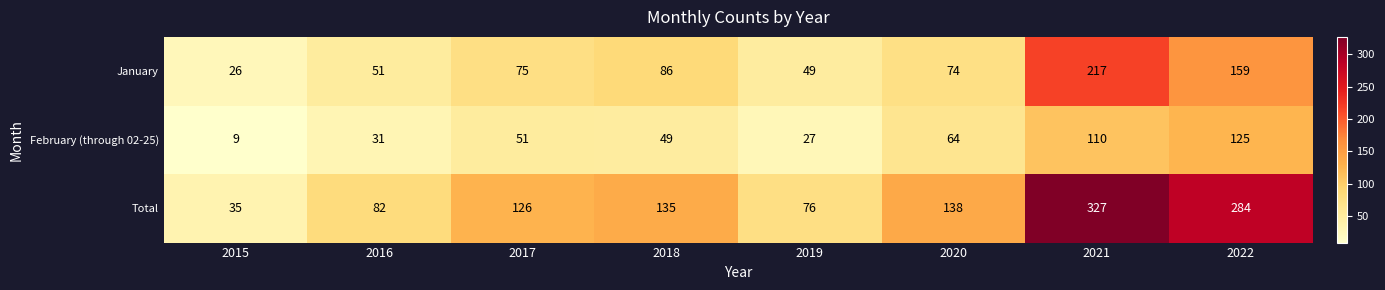

Reading left to right, what are all the values shown in this chart?

January: 26	51	75	86	49	74	217	159
February (through 02-25): 9	31	51	49	27	64	110	125
Total: 35	82	126	135	76	138	327	284